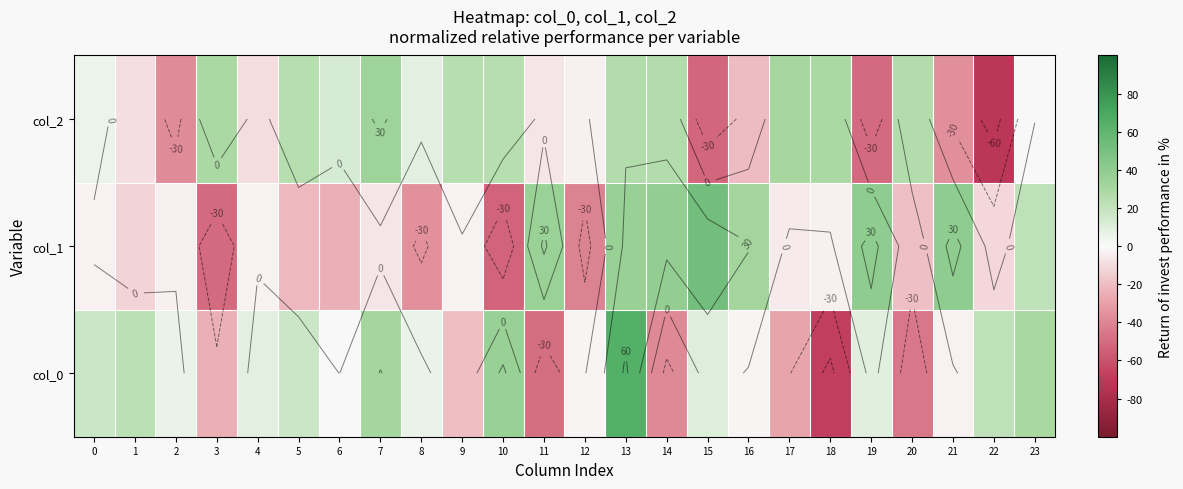

Is it true that col_0 equals 17.7 at 0?

True